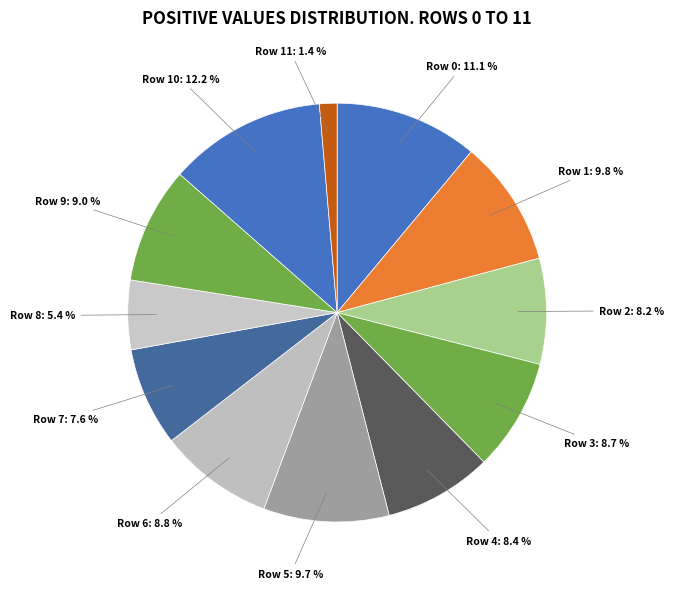

What percentage is NOT represented by Row 1: 9.8 %?

90.2%